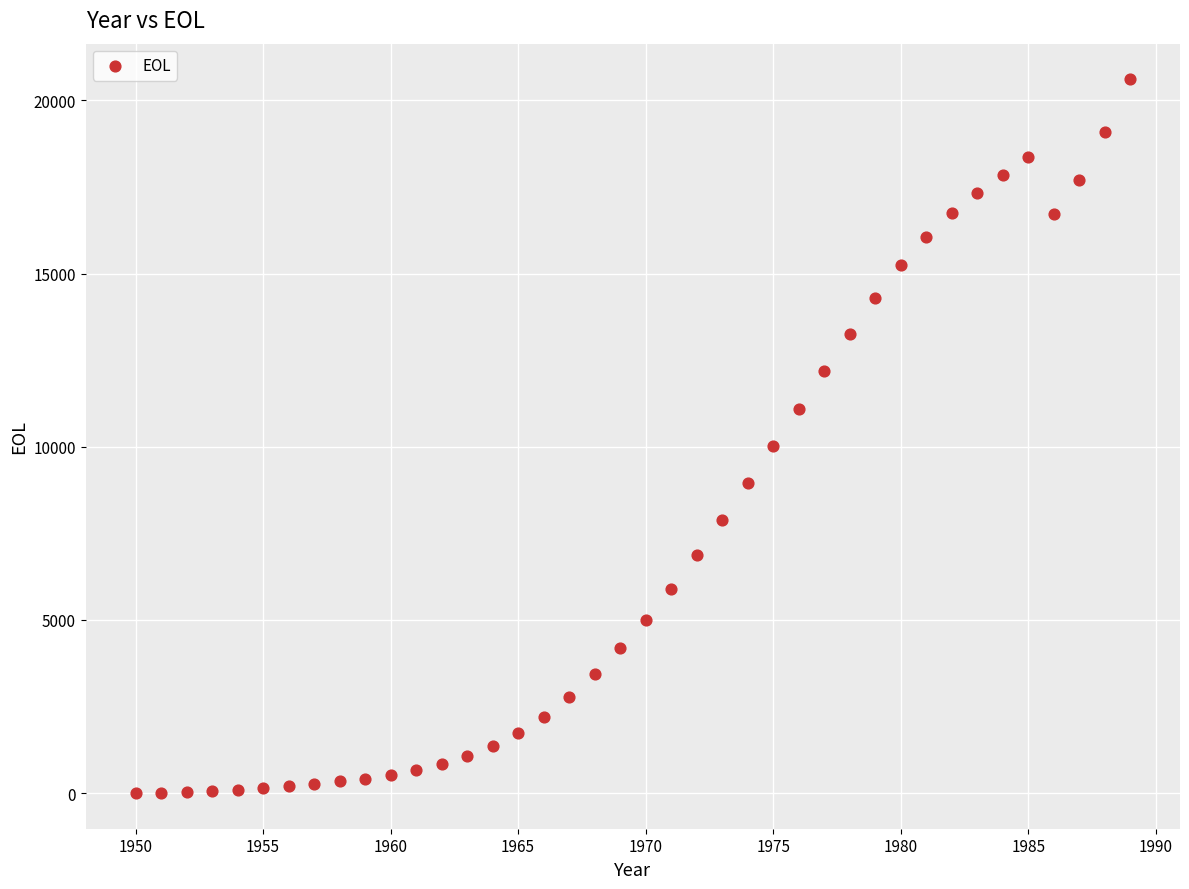

What is the range of X values (max minus min)?

39.0